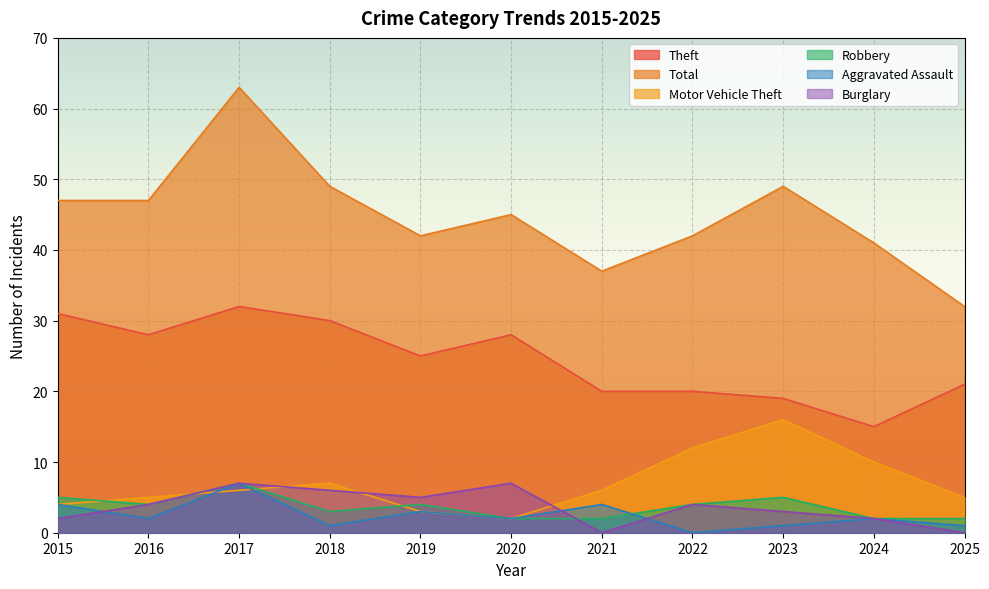

At which label is Burglary closest to 3?

2023